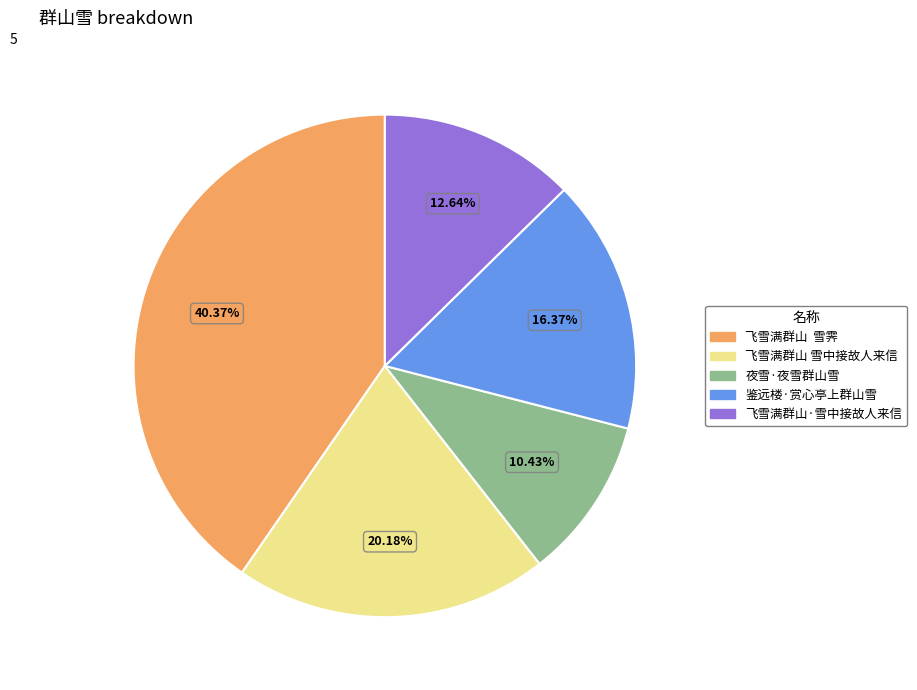

The 飞雪满群山 雪中接故人来信 slice represents 20% of the pie. True or false?

True